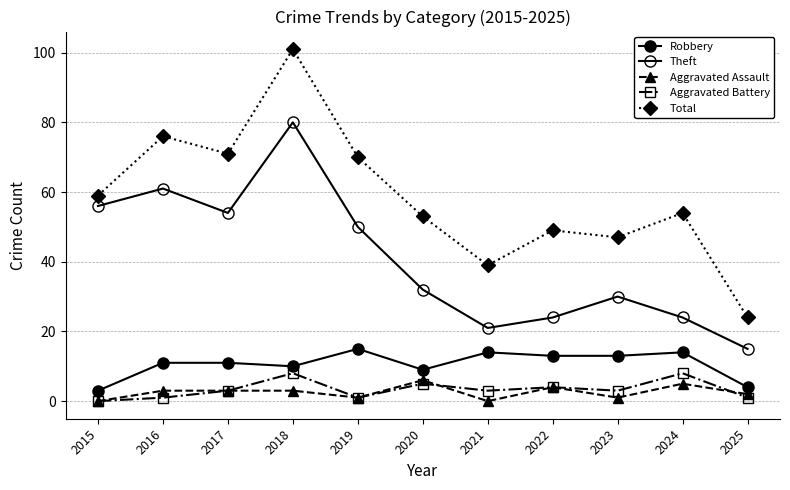

What is the lowest value of the Robbery series?

3